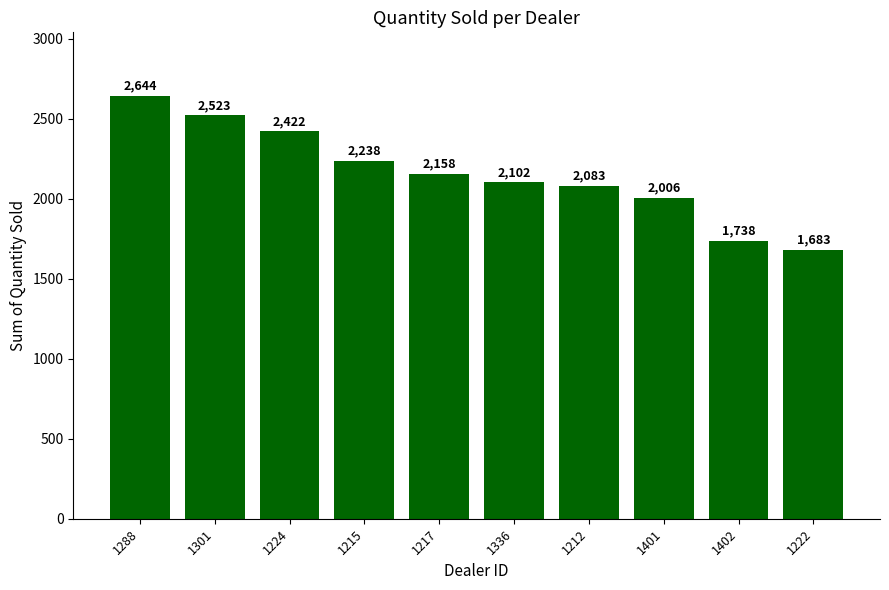

What is the label of the 5th bar from the right?

1336